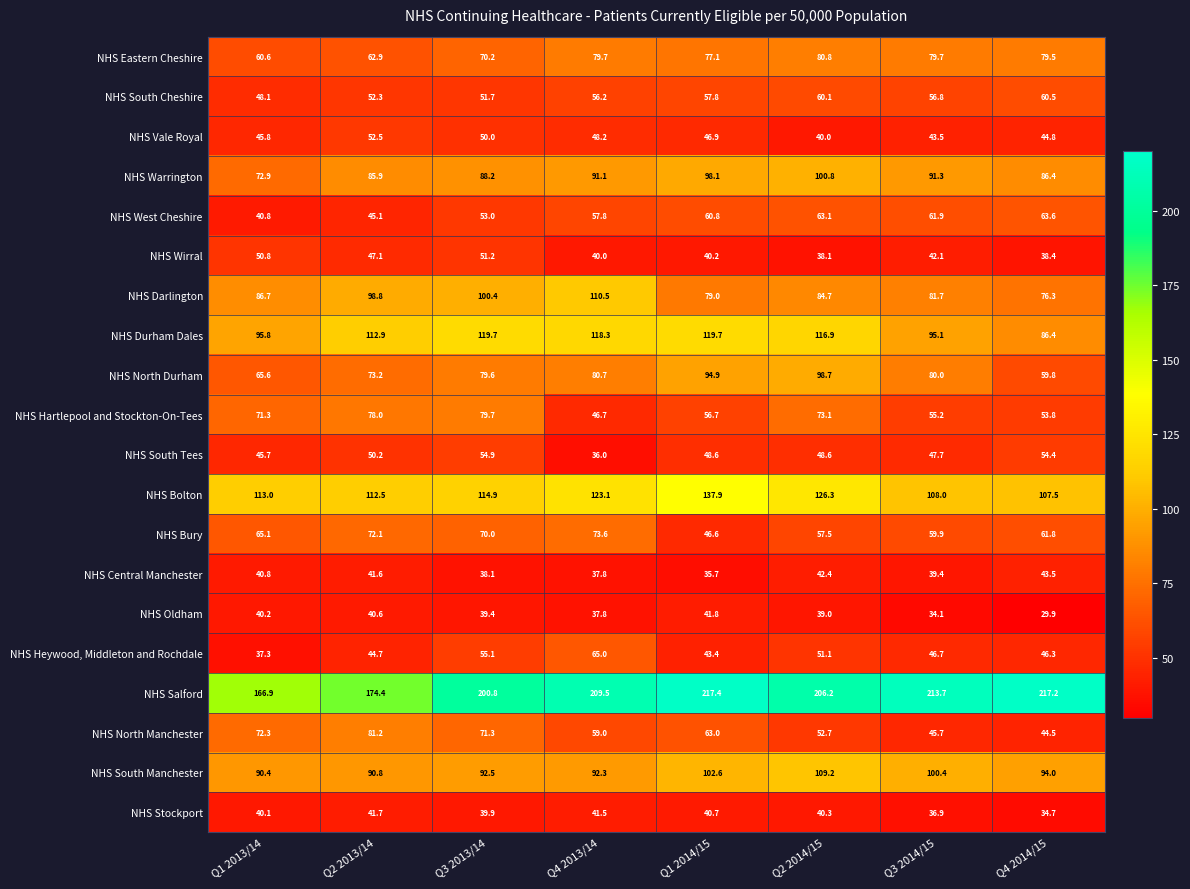

What is the sum of all NHS Salford values?

1606.1